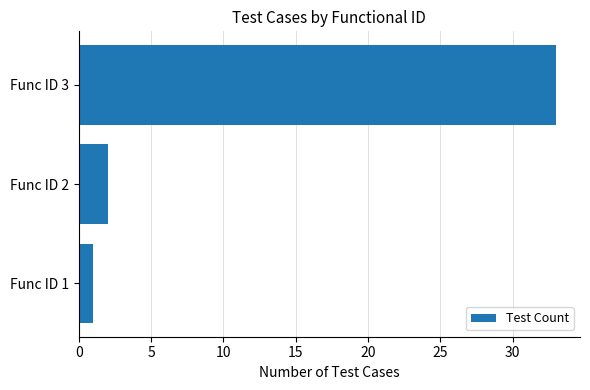

List the labels in order of value, largest first.

Func ID 3, Func ID 2, Func ID 1